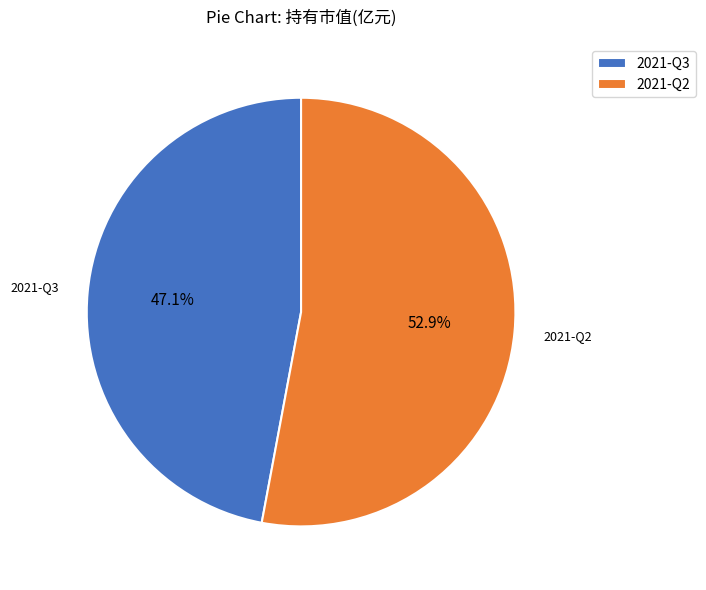

To the nearest percent, what is the combined percentage of 2021-Q2 and 2021-Q3?

100%